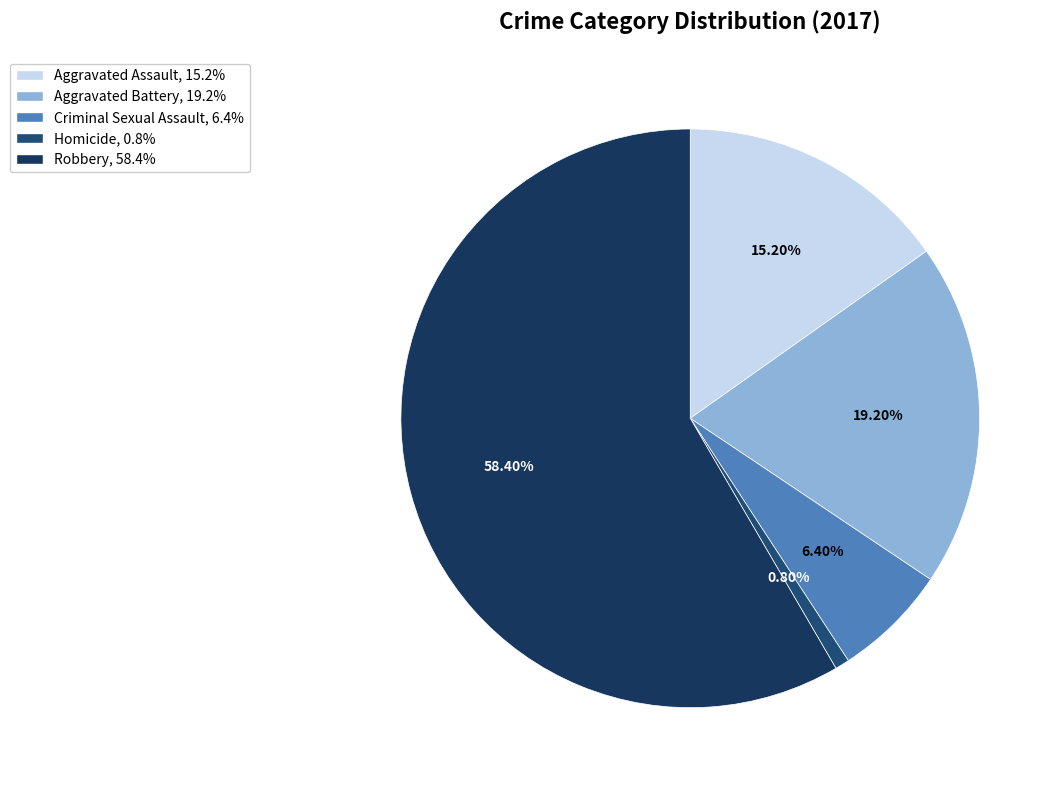

To the nearest percent, what percentage of the pie is Criminal Sexual Assault?

6%